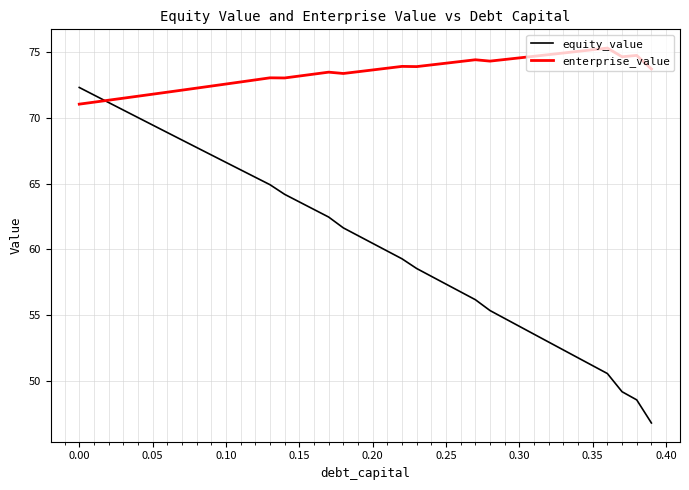

Which series has the widest spread of values?

equity_value